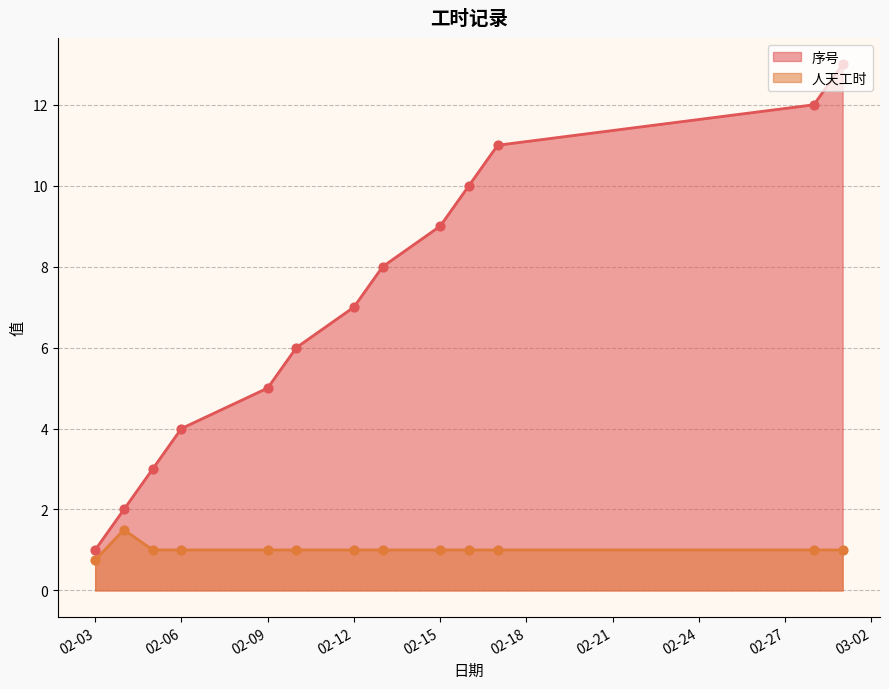

Which series has the largest Y range (max minus min)?

序号